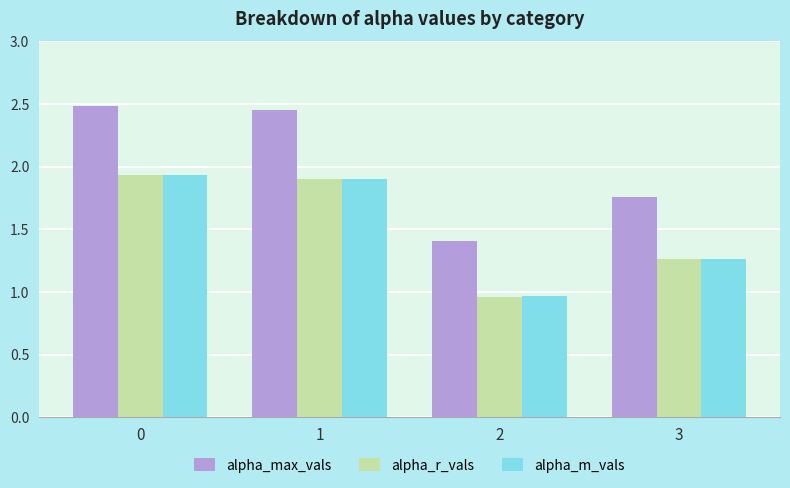

Is it true that alpha_m_vals equals 1.3 at 1?

False